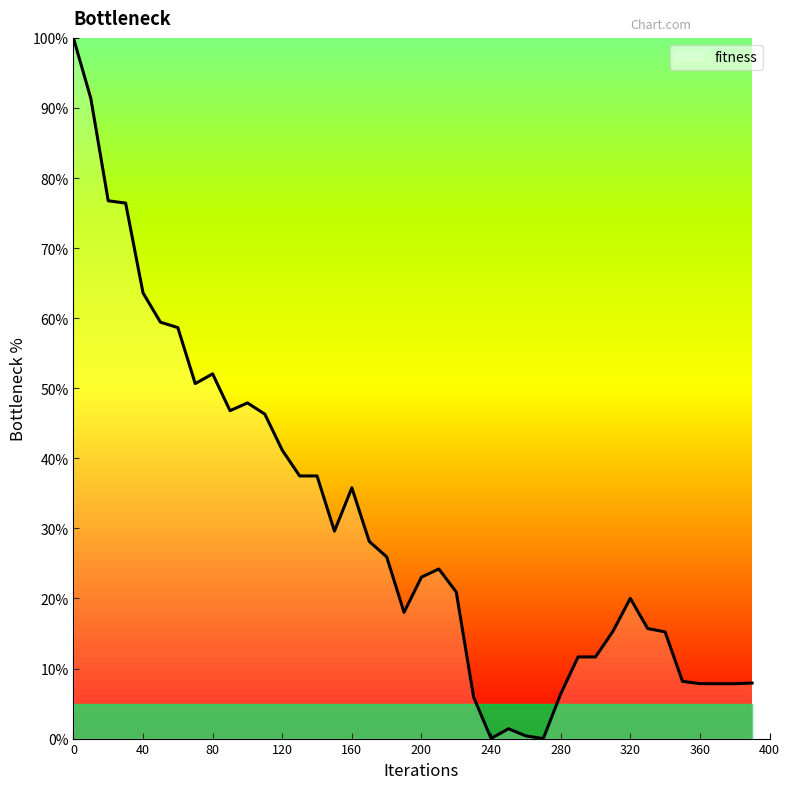

What is the difference between the maximum and minimum values?

100.0